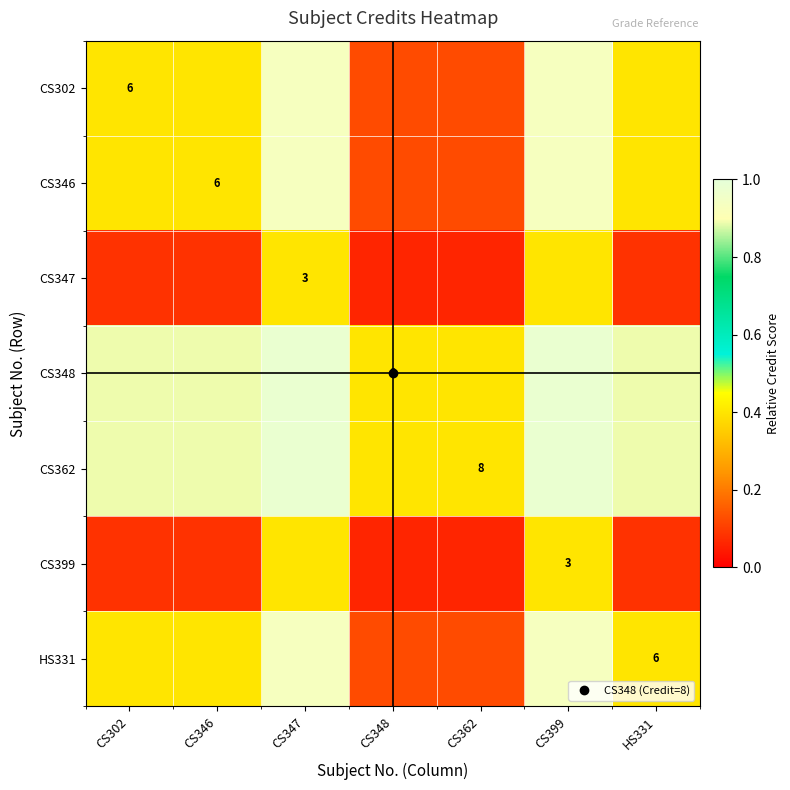

What is the difference between the second highest and minimum values in the CS347 series?

0.3